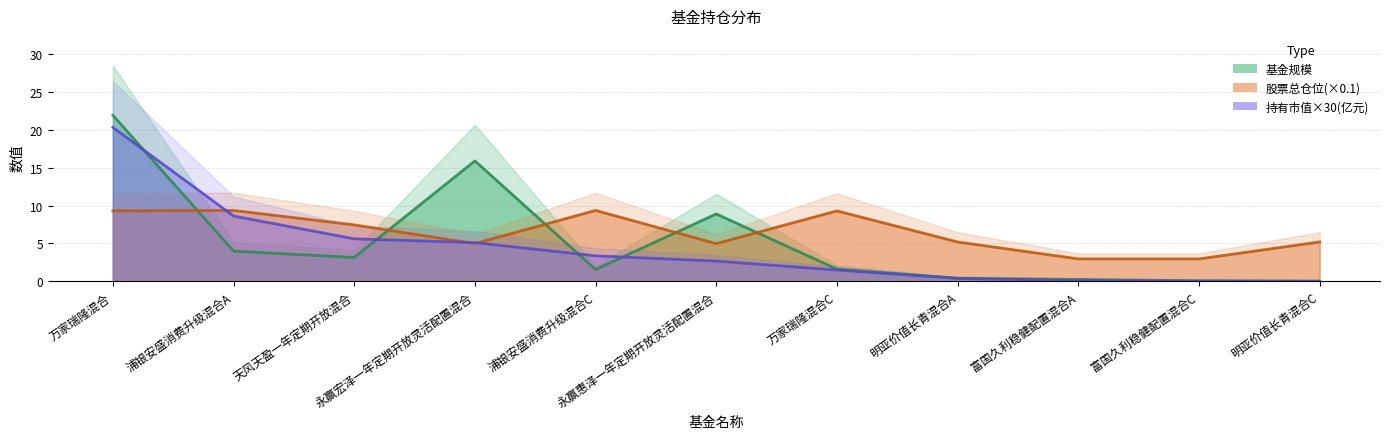

List the labels in order of 持有市值(亿元) value, smallest first.

明亚价值长青混合C, 富国久利稳健配置混合C, 富国久利稳健配置混合A, 明亚价值长青混合A, 万家瑞隆混合C, 永赢惠泽一年定期开放灵活配置混合, 浦银安盛消费升级混合C, 永赢宏泽一年定期开放灵活配置混合, 天风天盈一年定期开放混合, 浦银安盛消费升级混合A, 万家瑞隆混合